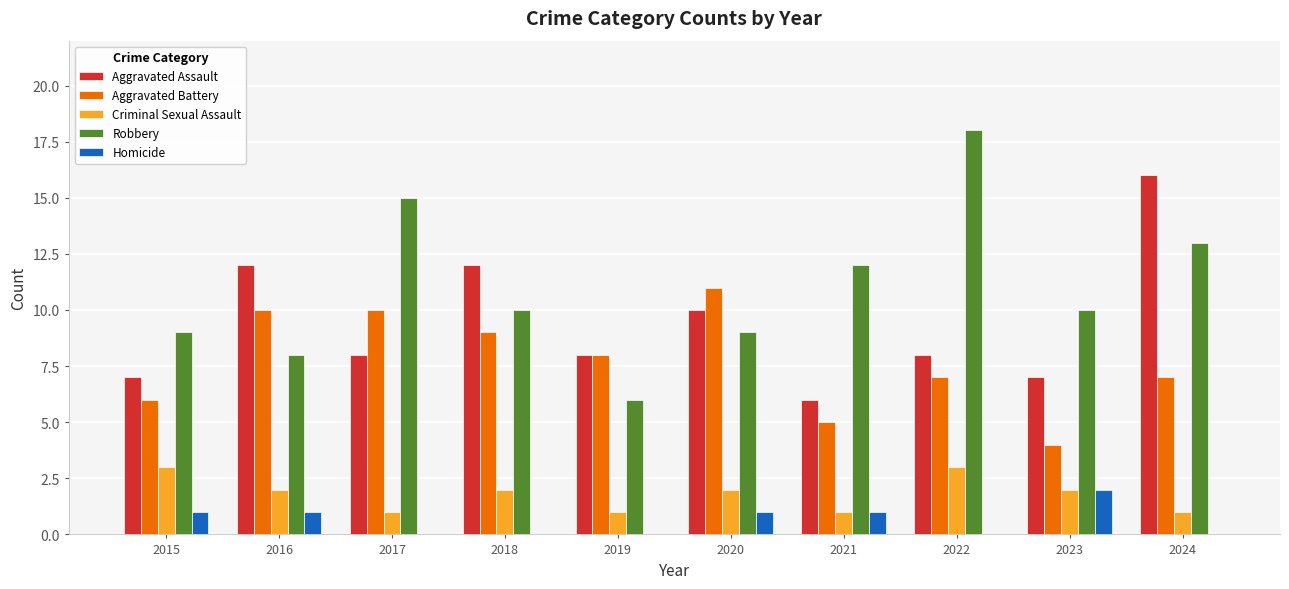

Count the number of categories in the chart.

10